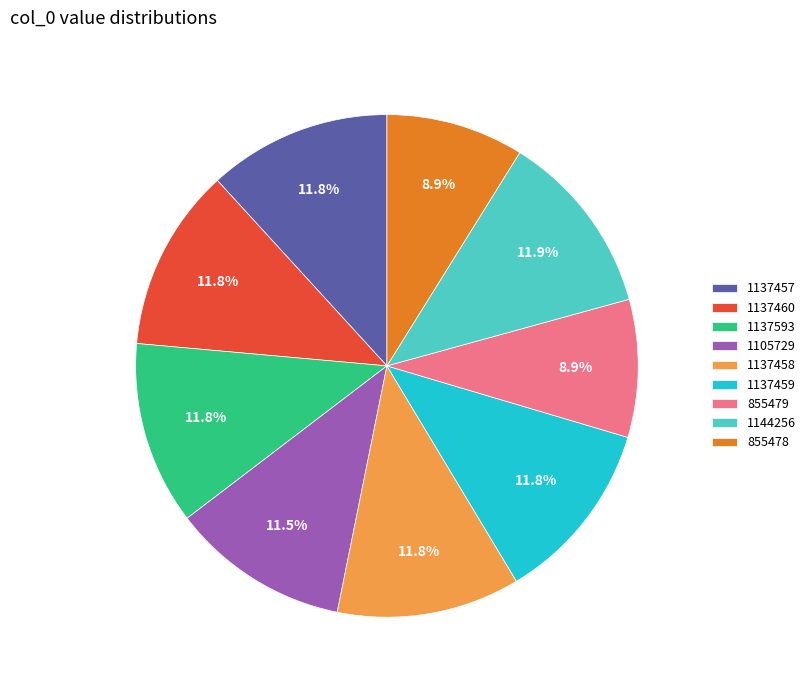

Is it true that 855479 is 9% of the pie?

True